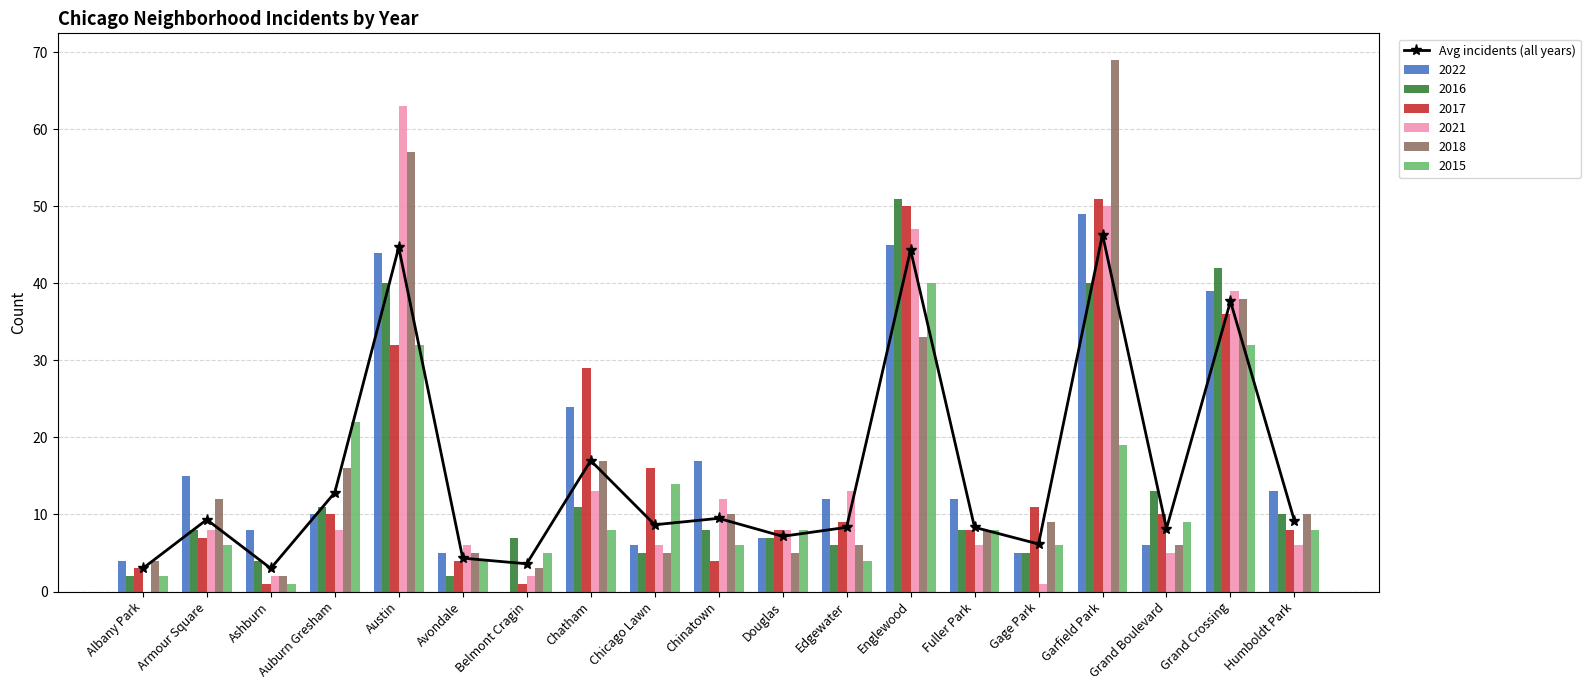

Reading right to left, transcribe all the data shown in this chart.

Humboldt Park=9.2	Grand Crossing=37.7	Grand Boulevard=8.2	Garfield Park=46.3	Gage Park=6.2	Fuller Park=8.3	Englewood=44.3	Edgewater=8.3	Douglas=7.2	Chinatown=9.5	Chicago Lawn=8.7	Chatham=17.0	Belmont Cragin=3.6	Avondale=4.3	Austin=44.7	Auburn Gresham=12.8	Ashburn=3.0	Armour Square=9.3	Albany Park=3.0